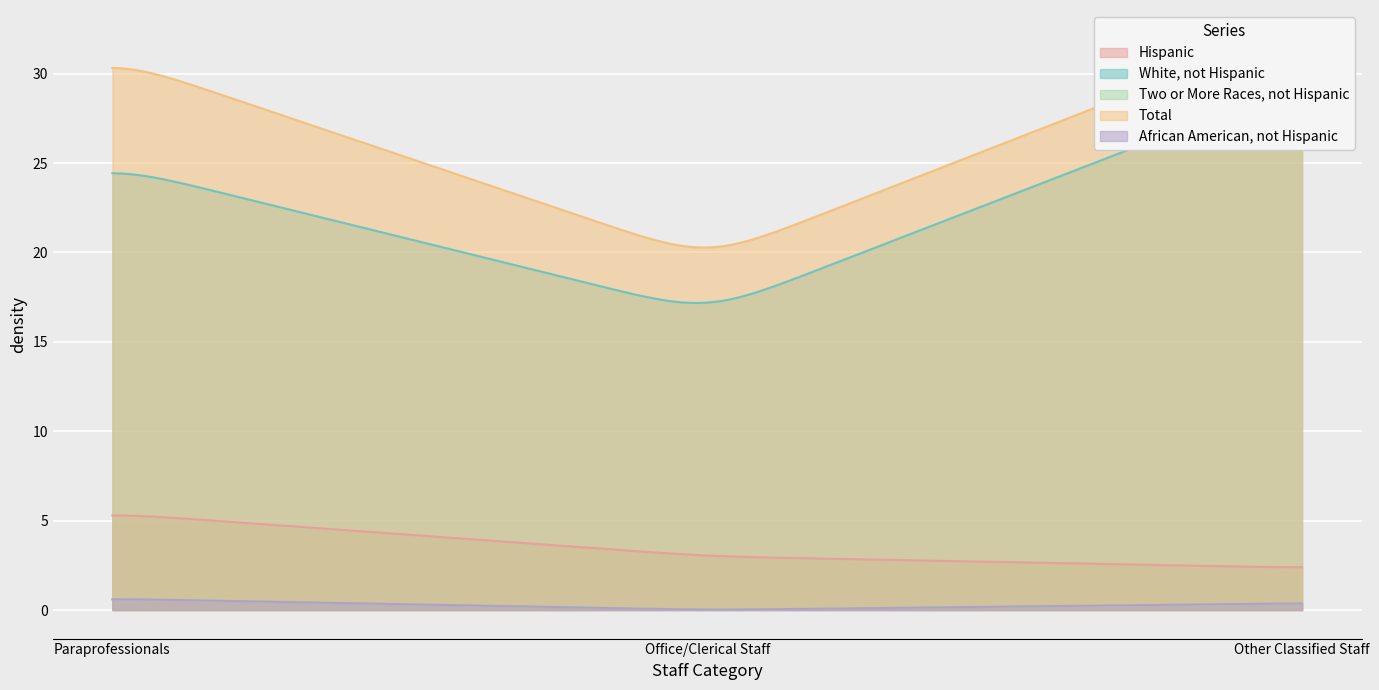

True or false: Hispanic and Two or More Races, not Hispanic intersect in this chart.

False